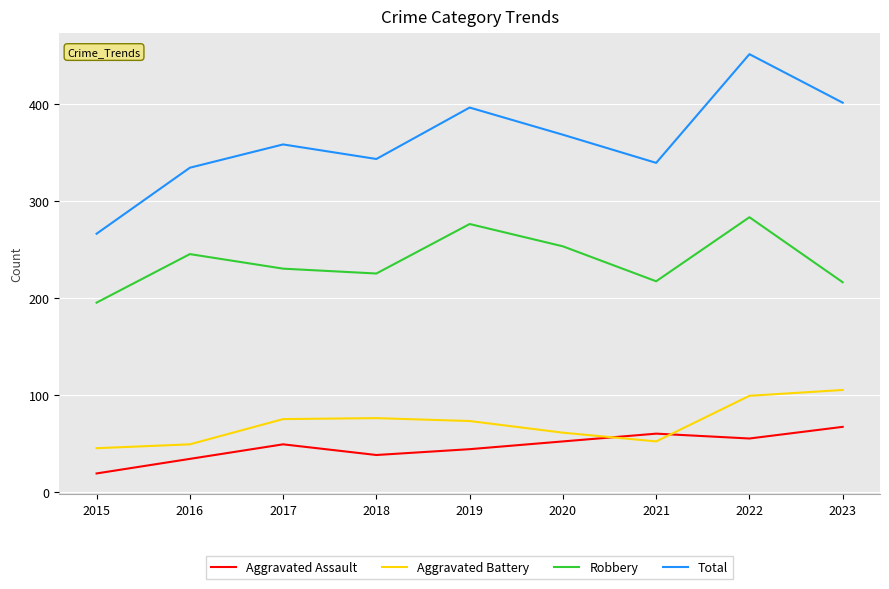

Is this an area chart (filled region under the line)?

No